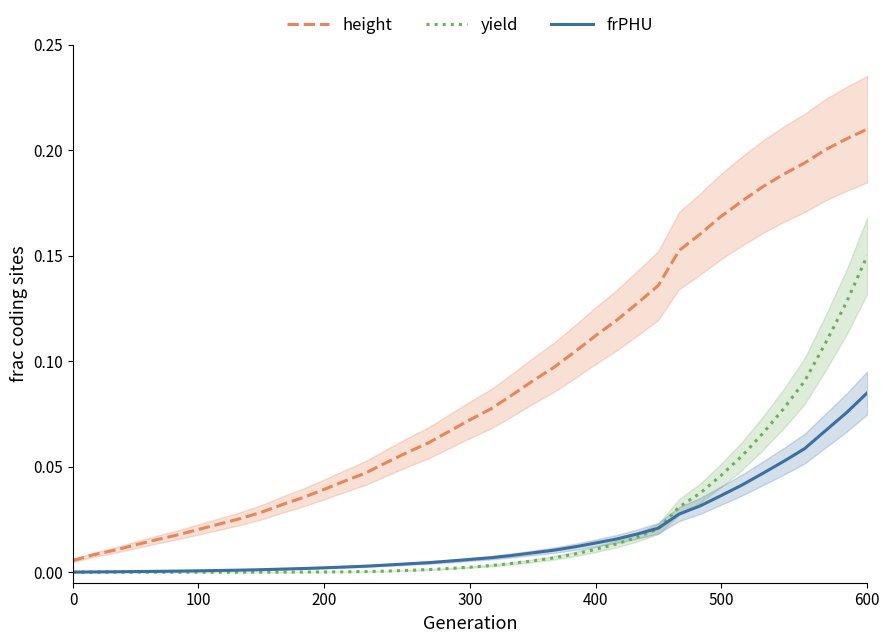

What are all the series names shown in the legend?

height, yield, frPHU